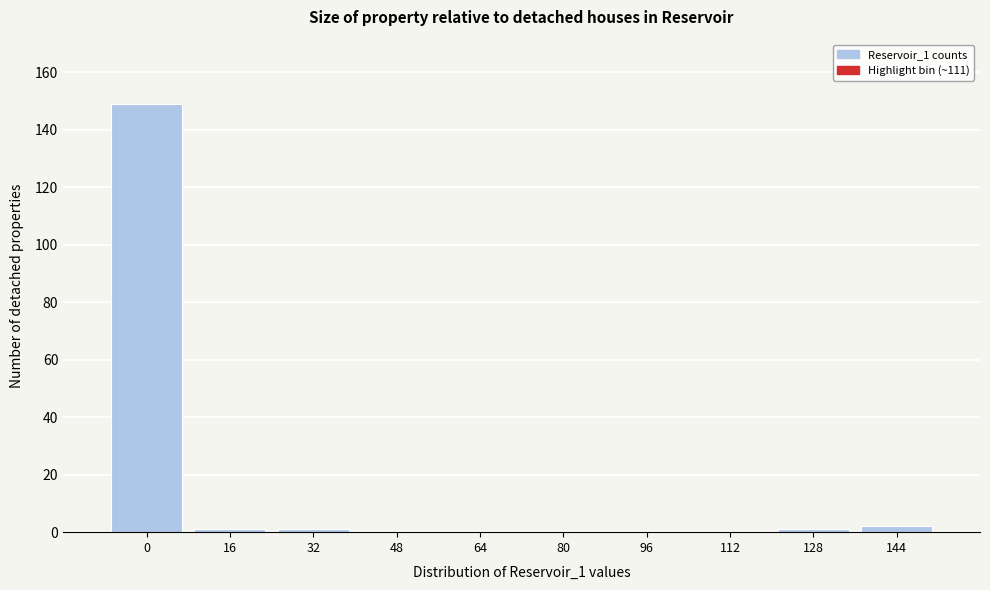

Reading right to left, list all the values displayed in this chart.

144=2	128=1	112=0	96=0	80=0	64=0	48=0	32=1	16=1	0=149